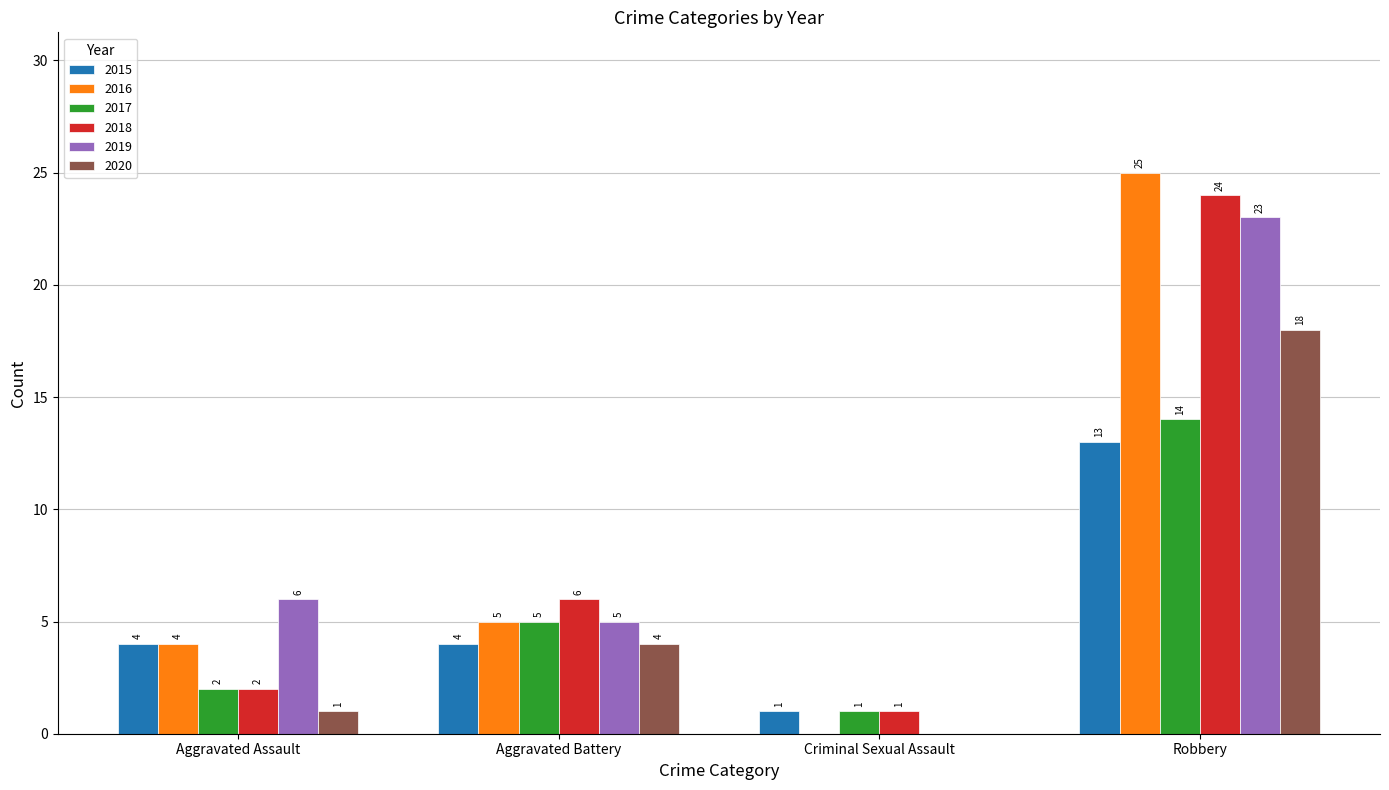

Reading left to right, list all the values displayed in this chart.

2015: Aggravated Assault=4	Aggravated Battery=4	Criminal Sexual Assault=1	Robbery=13
2016: Aggravated Assault=4	Aggravated Battery=5	Criminal Sexual Assault=0	Robbery=25
2017: Aggravated Assault=2	Aggravated Battery=5	Criminal Sexual Assault=1	Robbery=14
2018: Aggravated Assault=2	Aggravated Battery=6	Criminal Sexual Assault=1	Robbery=24
2019: Aggravated Assault=6	Aggravated Battery=5	Criminal Sexual Assault=0	Robbery=23
2020: Aggravated Assault=1	Aggravated Battery=4	Criminal Sexual Assault=0	Robbery=18